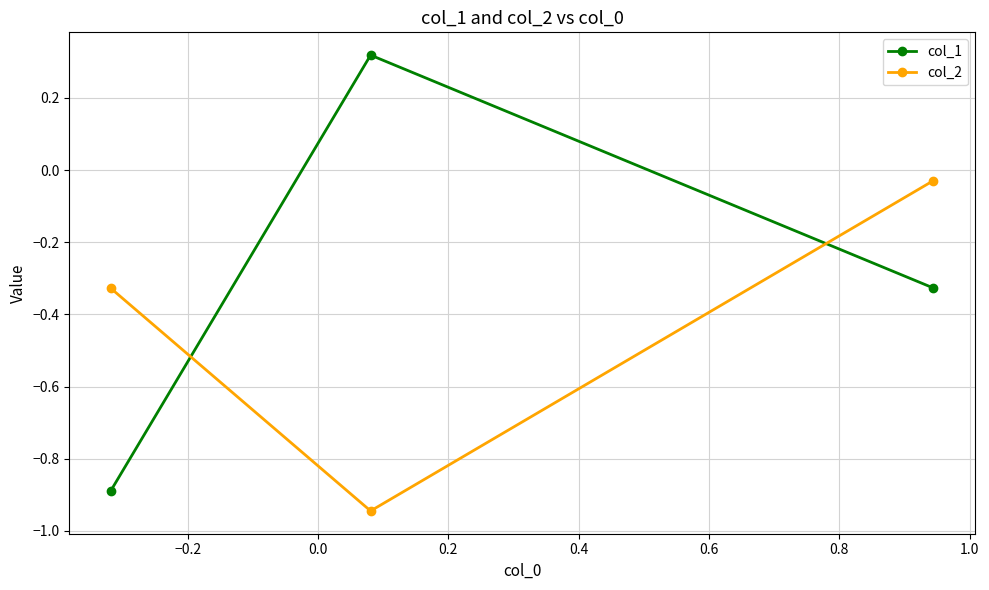

What are all the series names shown in the legend?

col_1, col_2